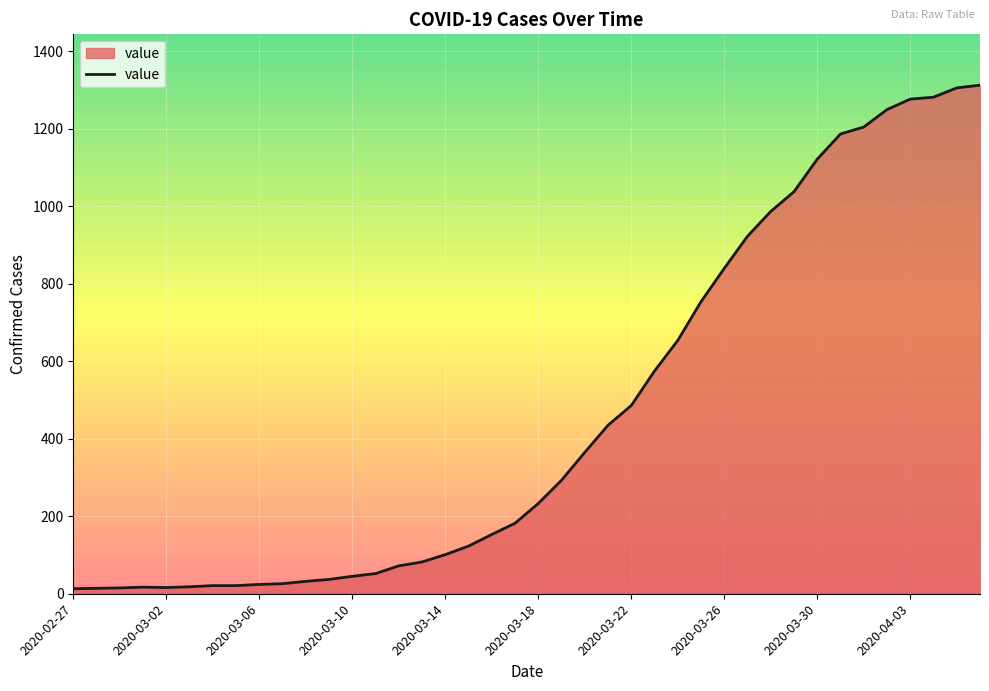

What is the value of the 6th point from the left?

18